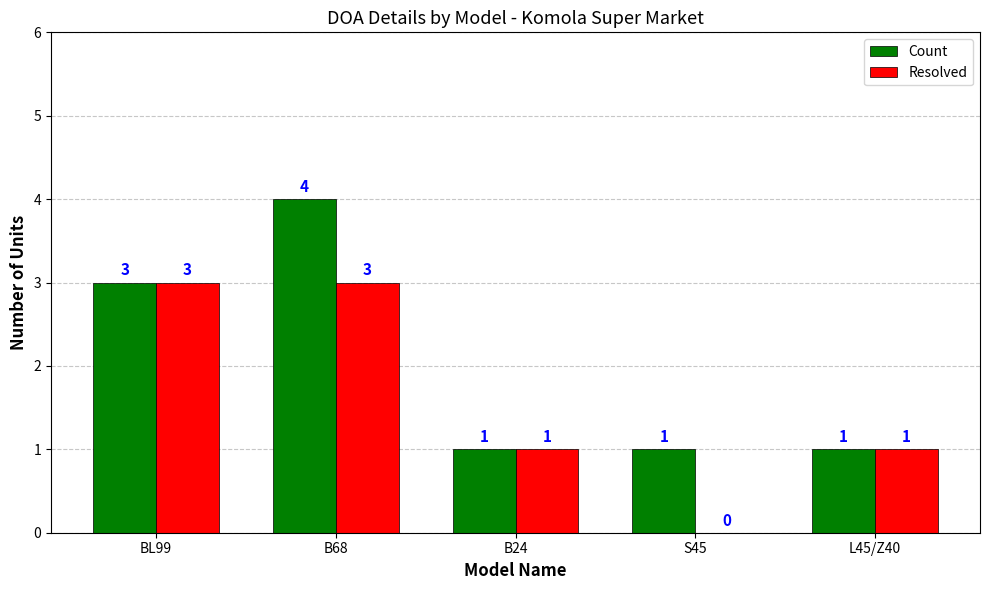

Between S45 and L45/Z40, which series saw the biggest shift?

Resolved